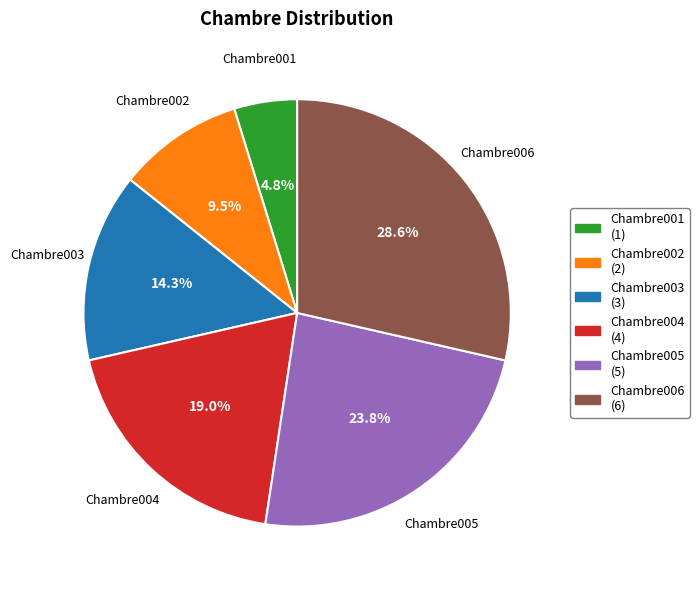

Count the number of slices in the pie.

6